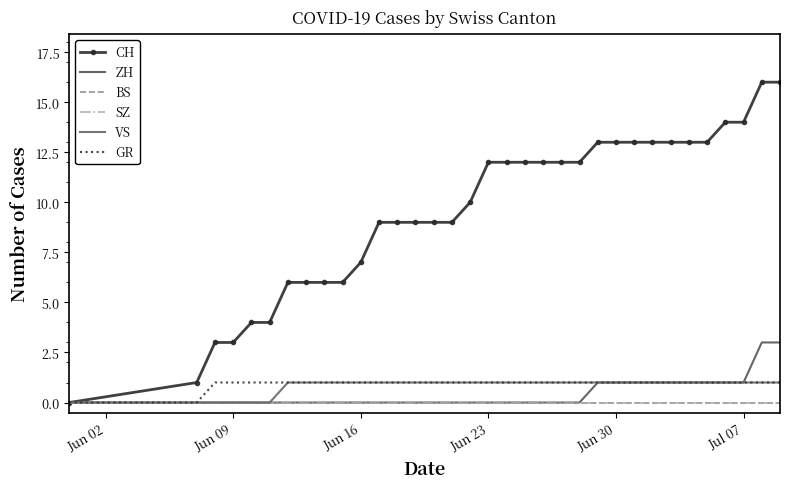

Which series has the widest spread of values?

CH